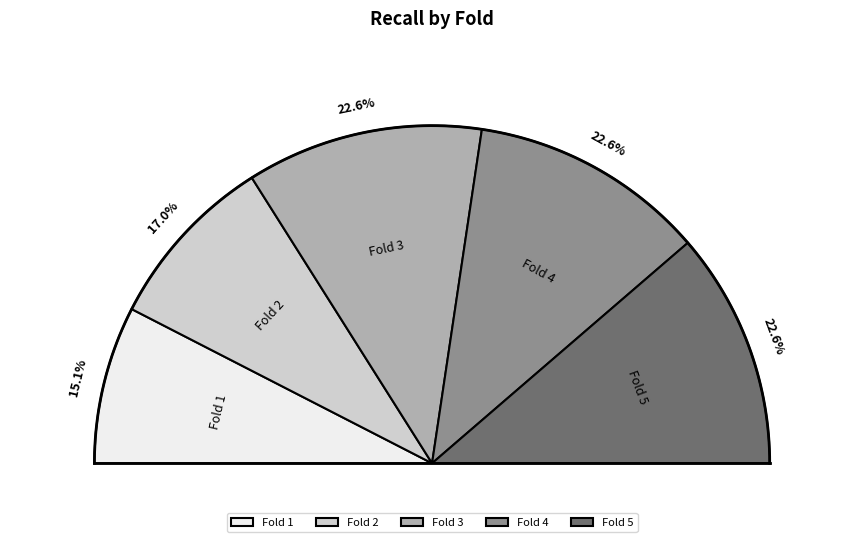

True or false: Fold 2 accounts for 3% of the total.

False